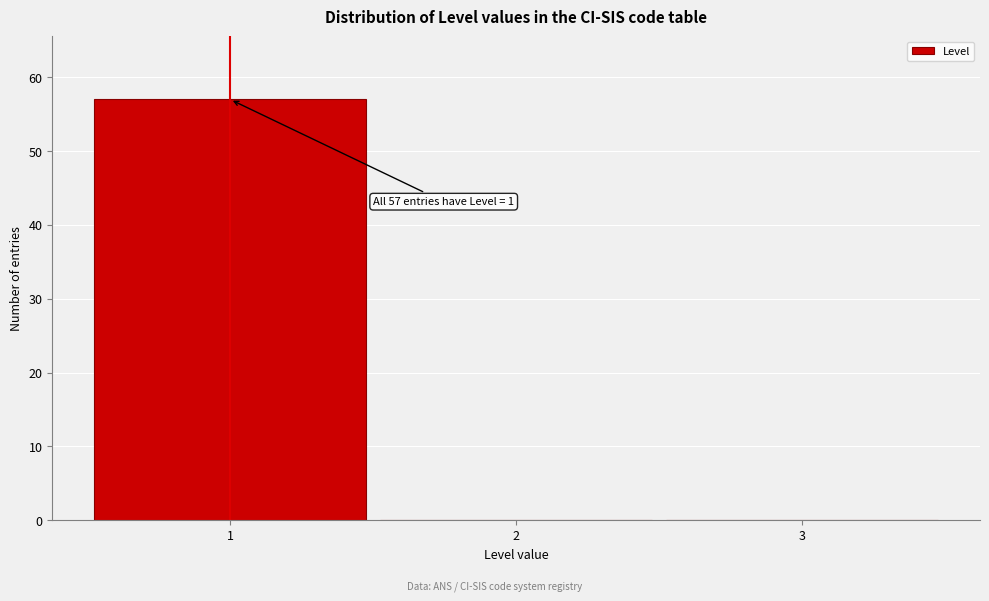

Which range on the x-axis has the tallest bar?

0.5 to 1.5